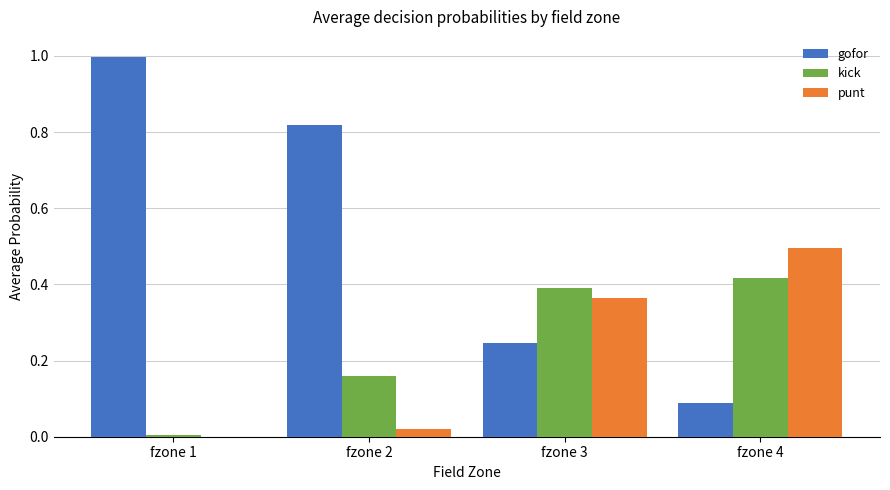

Is it true that gofor equals 0.0 at fzone 4?

False